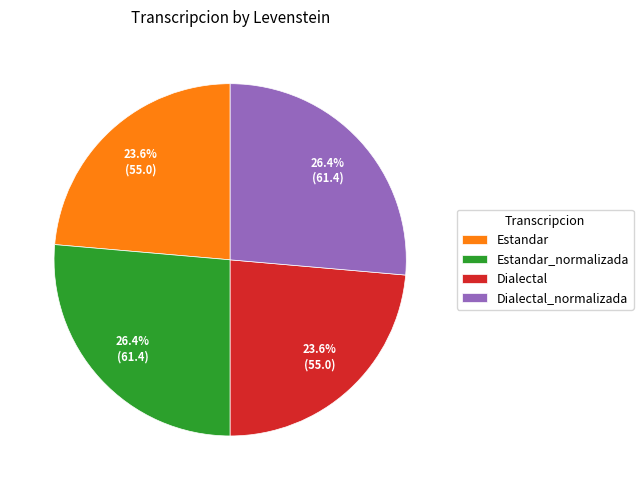

What is the ratio of the value at Estandar_normalizada to the value at Estandar?

1.1